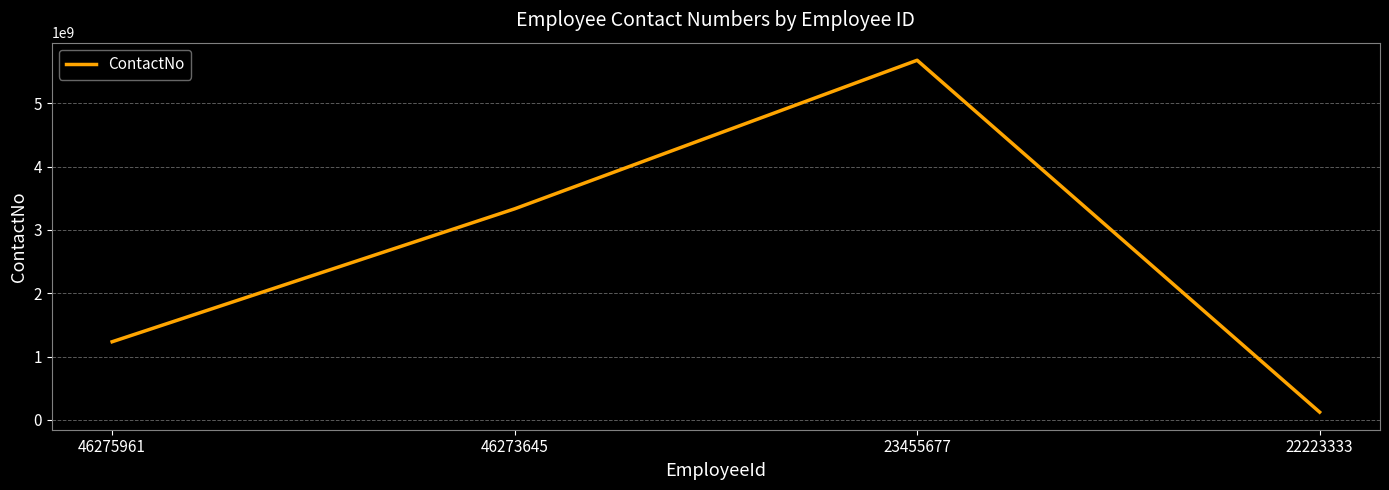

At which category does the chart reach its minimum across all series?

22223333